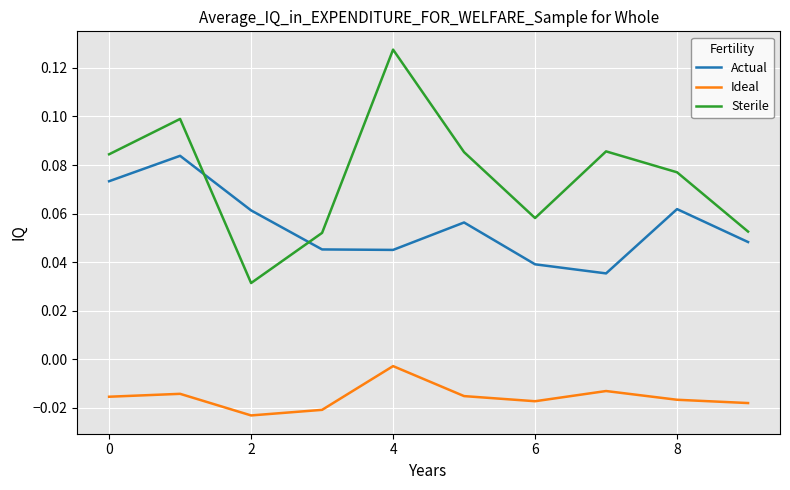

Which series has the largest total across all categories?

Sterile